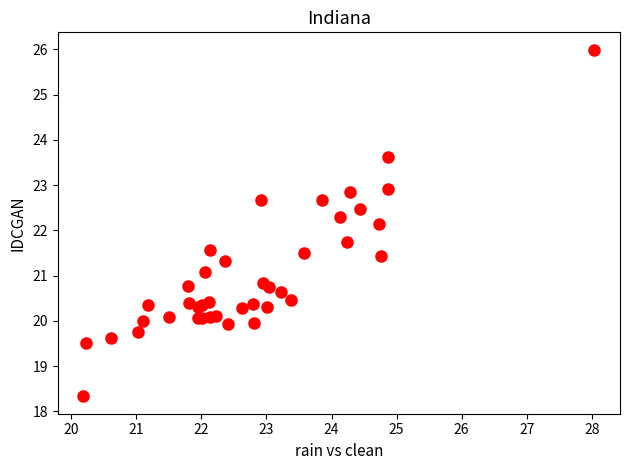

What Y value in the scatter plot is closest to 22?

22.1